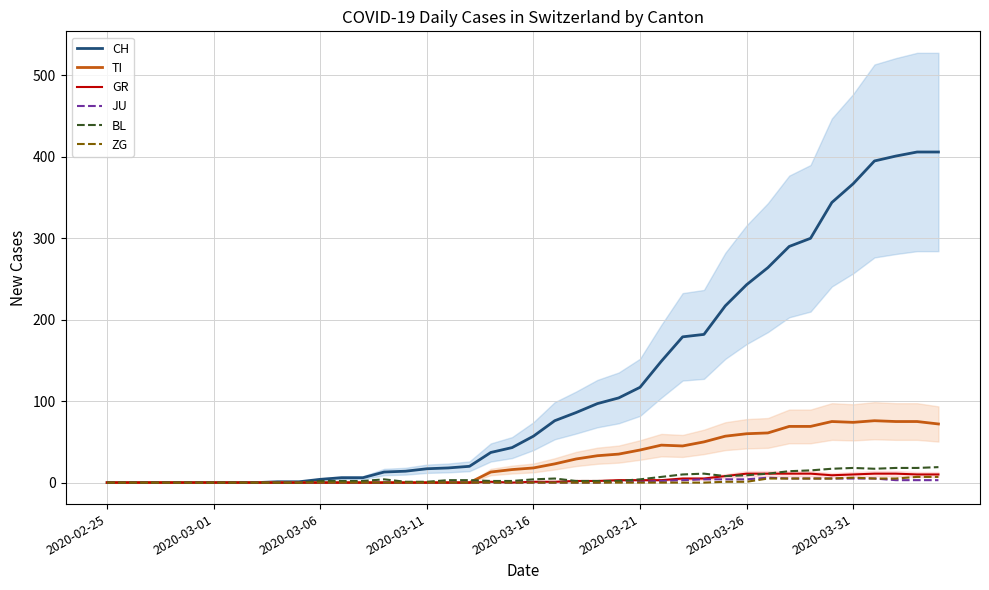

What is the sum of all JU values?

59